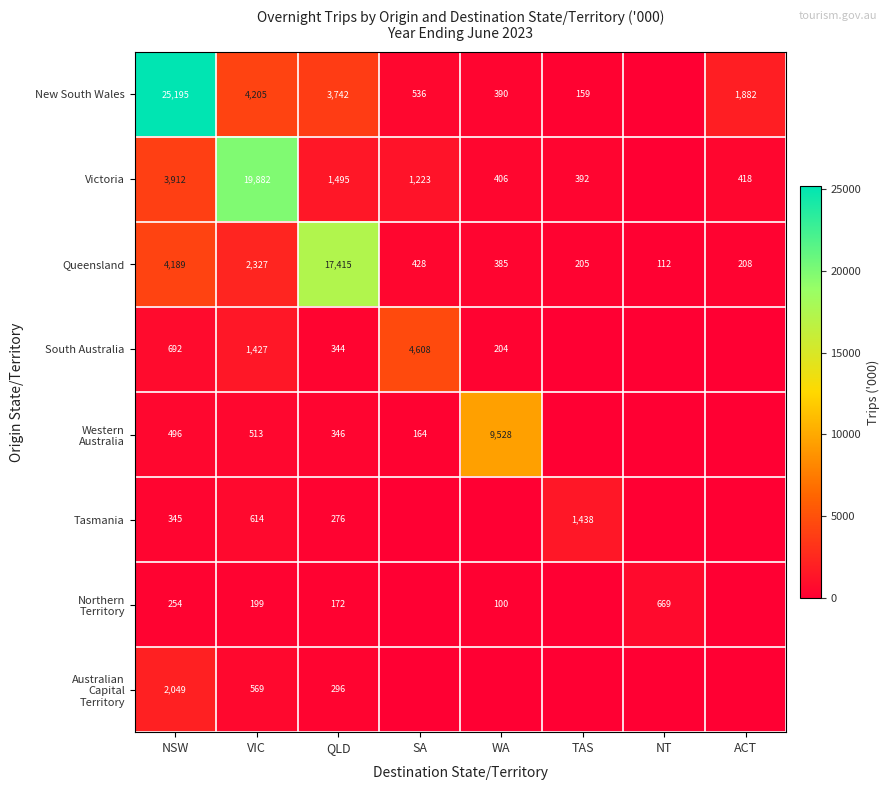

What is the total value across all series at VIC?

29736